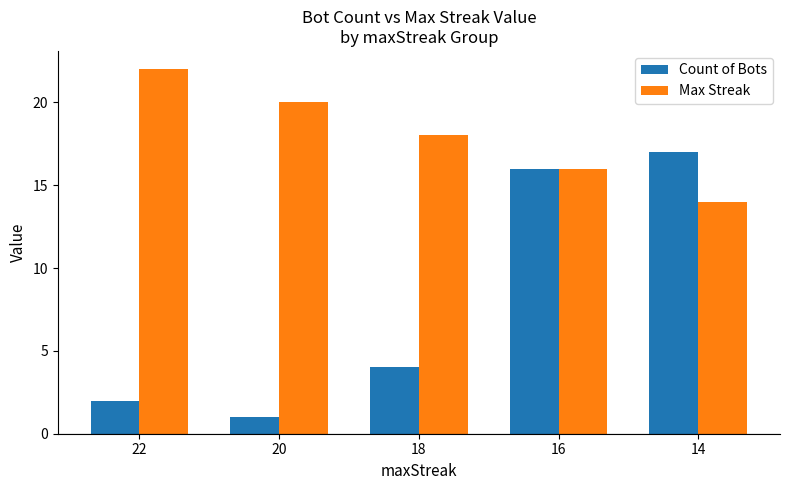

How many data points in Count of Bots are less than 4?

2